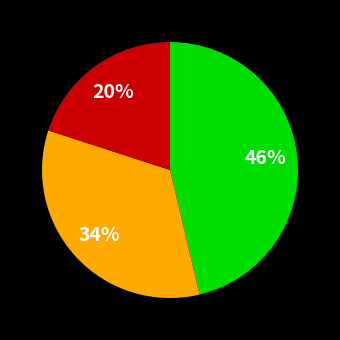

Is there a majority slice in this chart?

No